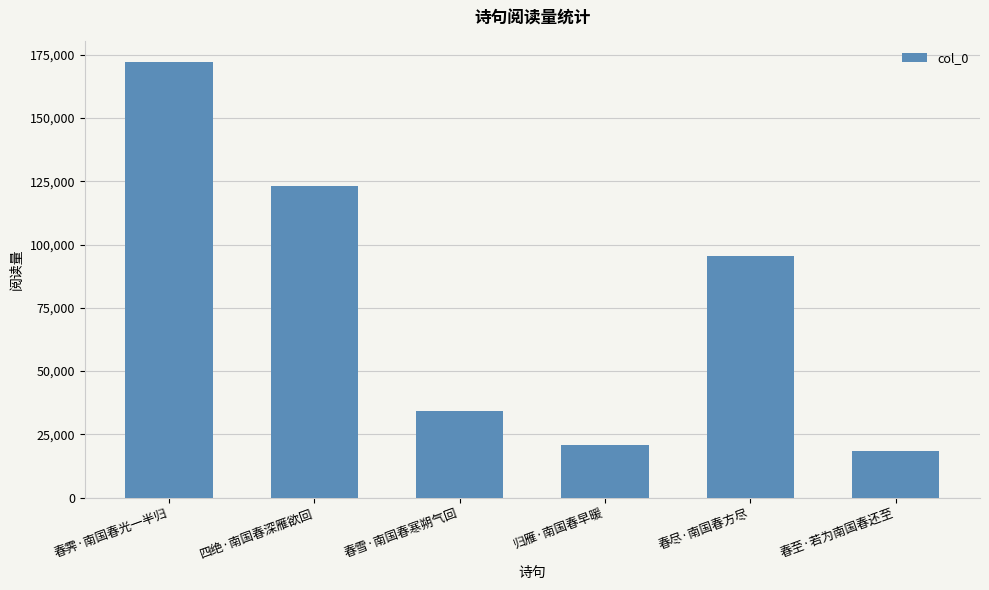

Reading left to right, extract all data points from this chart.

172007	123248	34305	20849	95583	18284